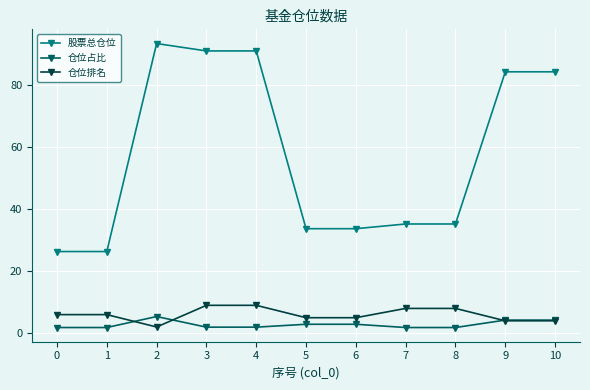

Which series changed the most between 2 and 5?

股票总仓位